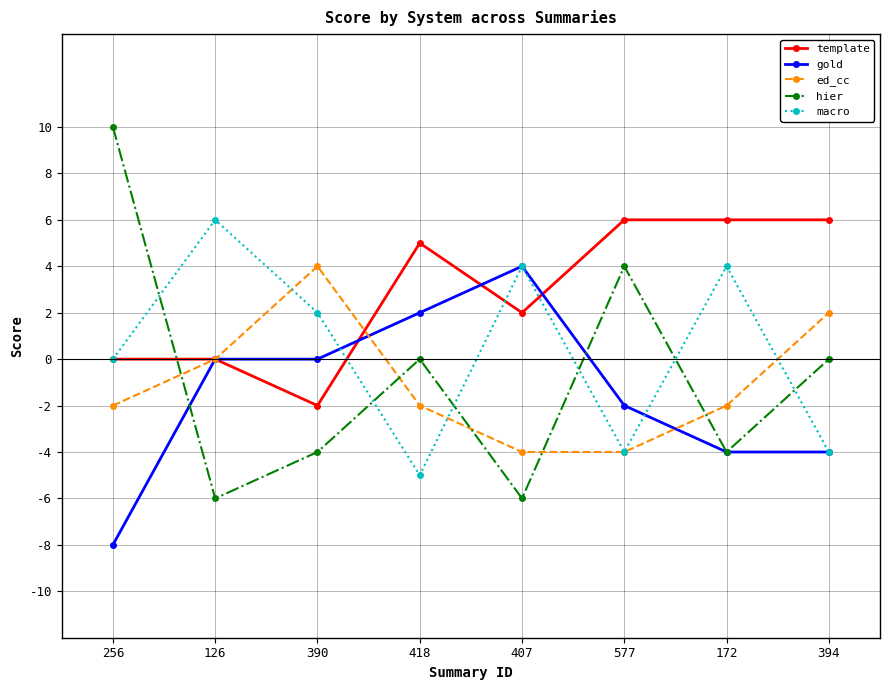

What is the spread (max minus min) of values at 126?

12